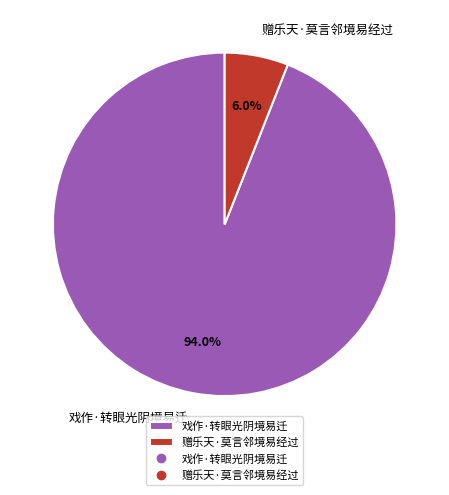

Does 戏作·转眼光阴境易迁 represent more than half of the total?

Yes